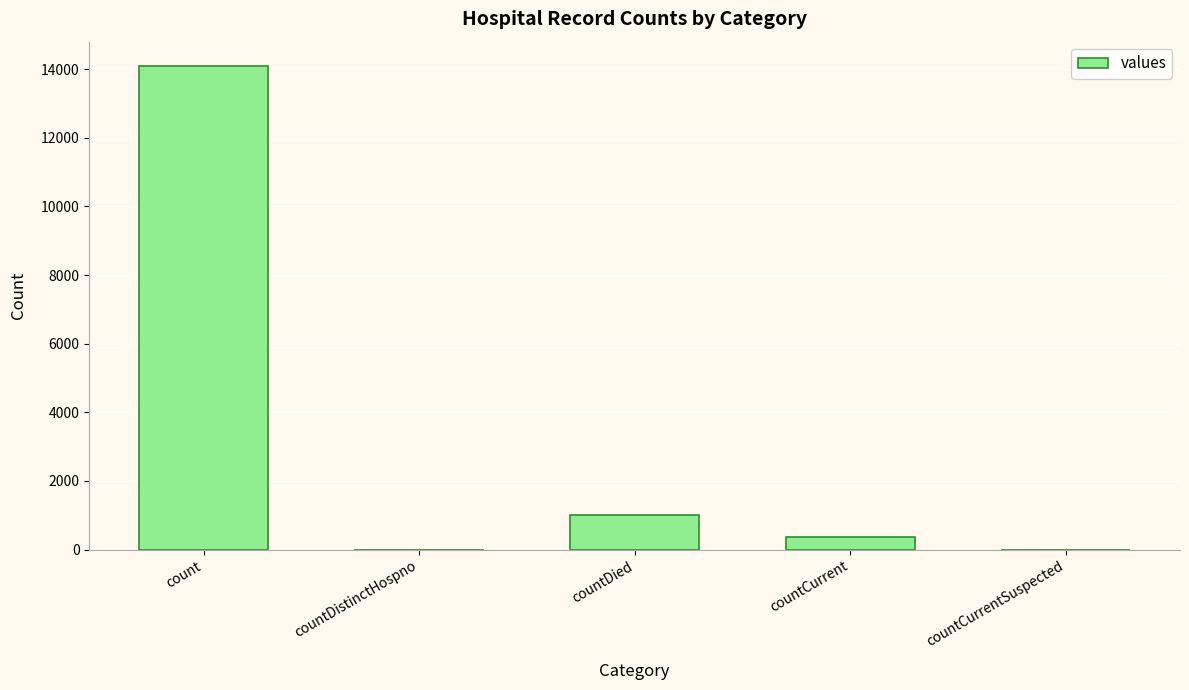

What is the sum of all values?

15465